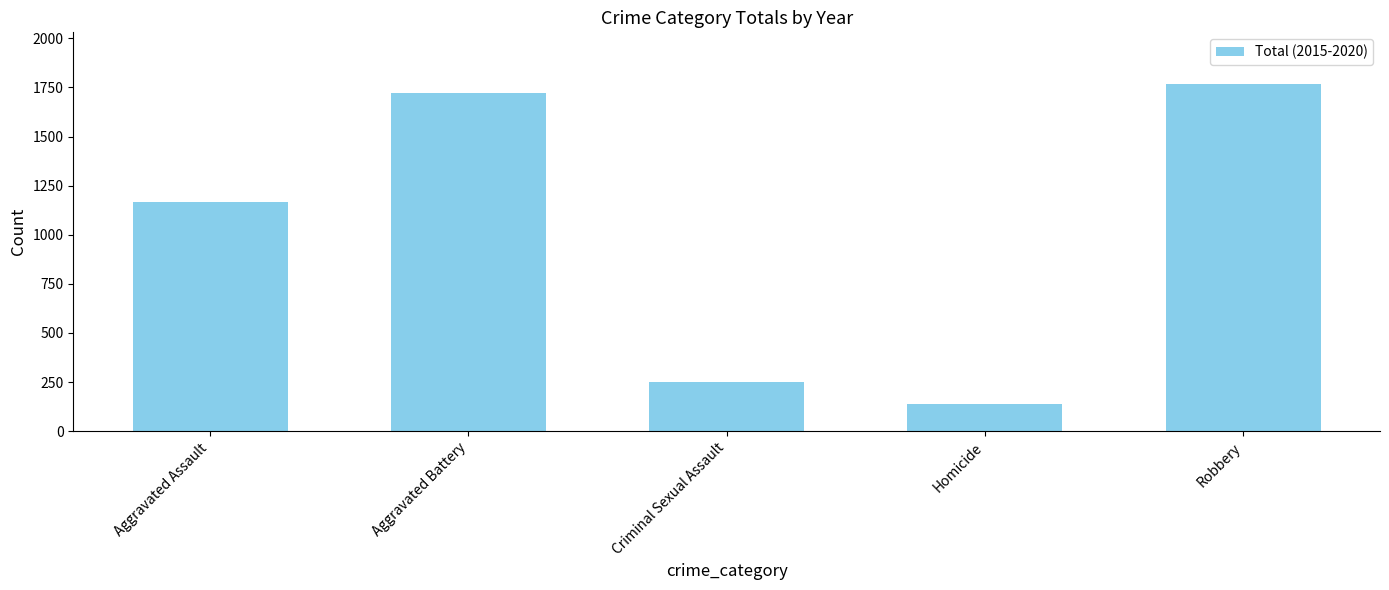

List the labels in order of value, smallest first.

Homicide, Criminal Sexual Assault, Aggravated Assault, Aggravated Battery, Robbery